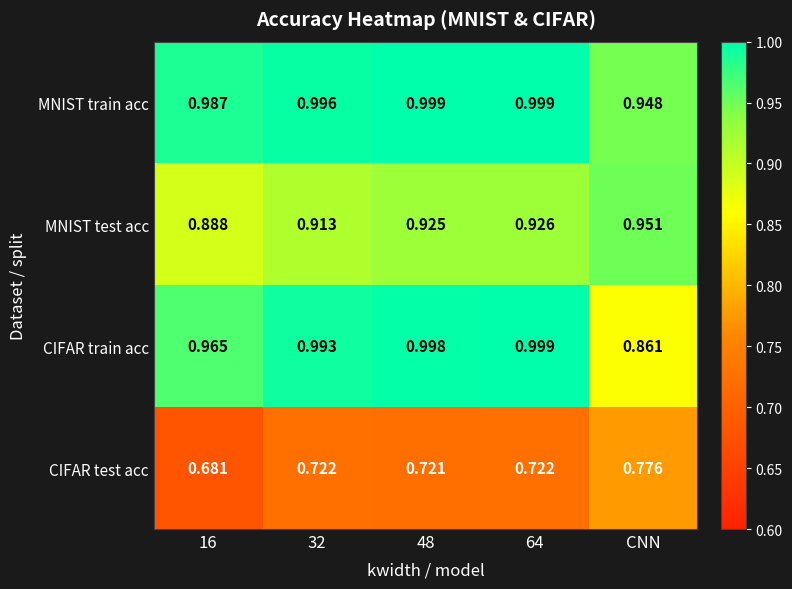

What is the difference between the highest and lowest values at 64?

0.3